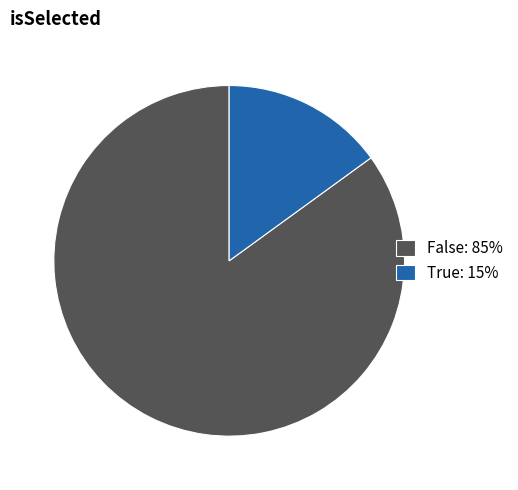

Is it true that False is 99% of the pie?

False